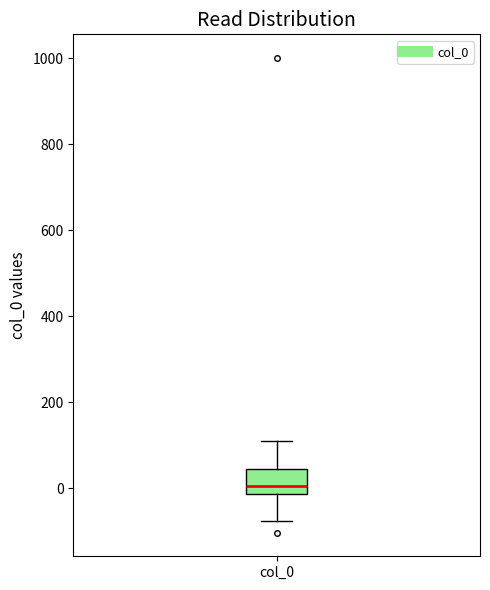

Where is the upper edge of the box for col_0 on the y-axis? The values are not printed on the chart, so give them approximately, as read against the axis.

40